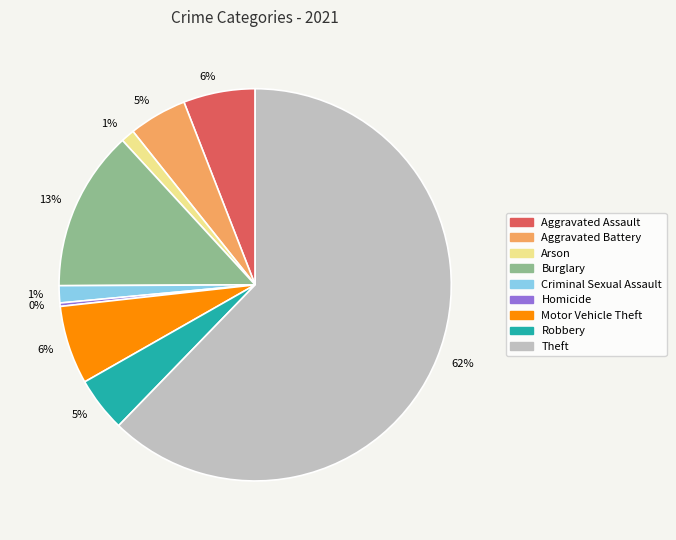

To the nearest percent, what is the combined percentage of Aggravated Battery and Aggravated Assault?

11%